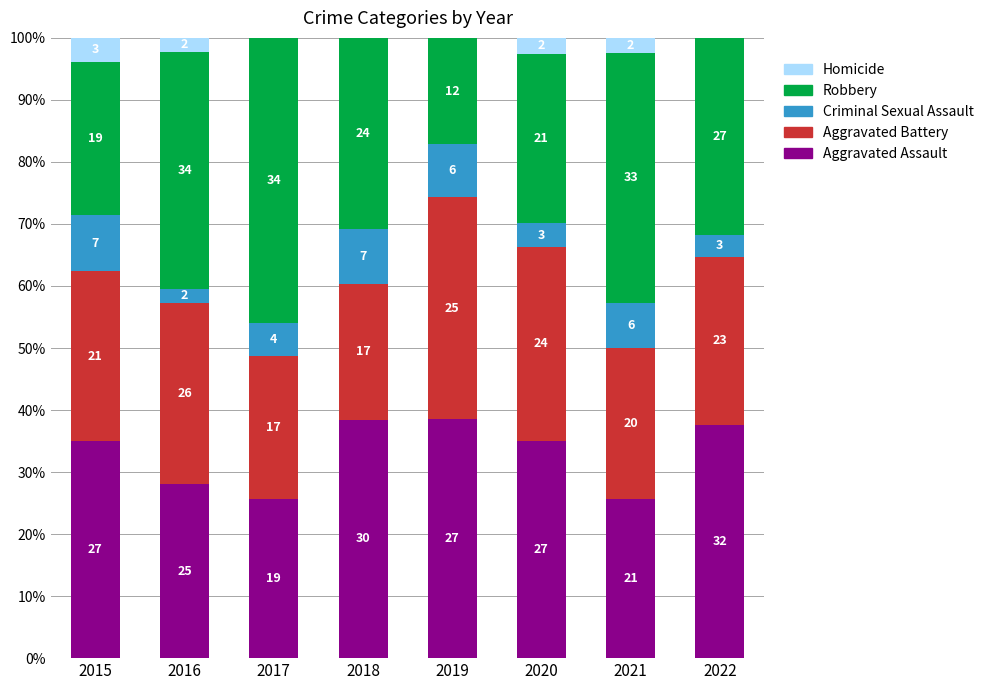

What are all the series names shown in the legend?

Homicide, Robbery, Criminal Sexual Assault, Aggravated Battery, Aggravated Assault